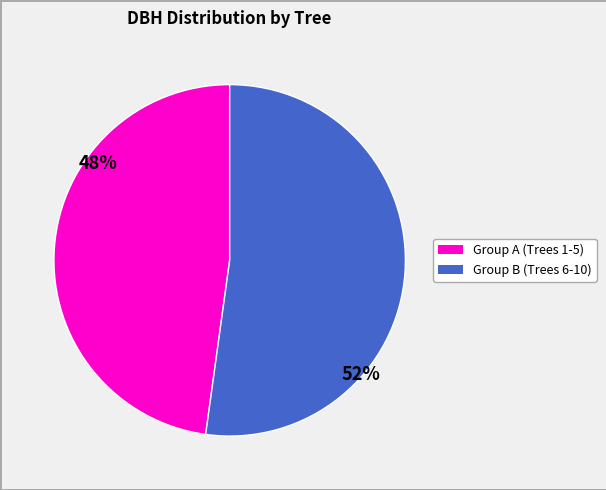

To the nearest percent, what is the average slice percentage?

50%